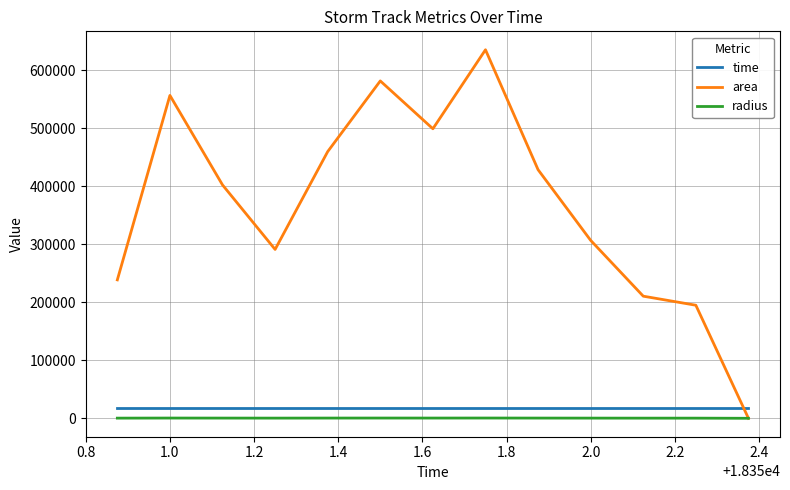

Rank the series by their maximum value, from lowest to highest.

radius, time, area